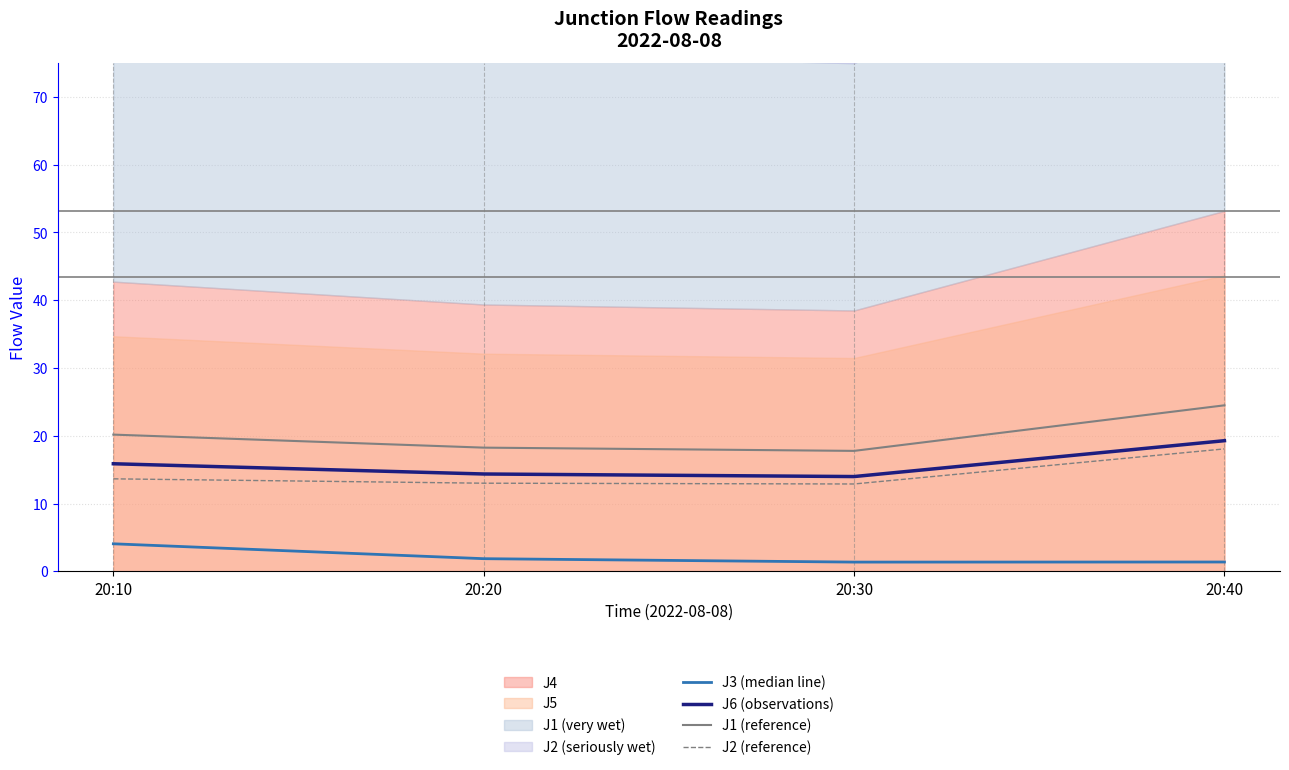

True or false: J3 (median line) has a value of 1.4 at 20:40.

True